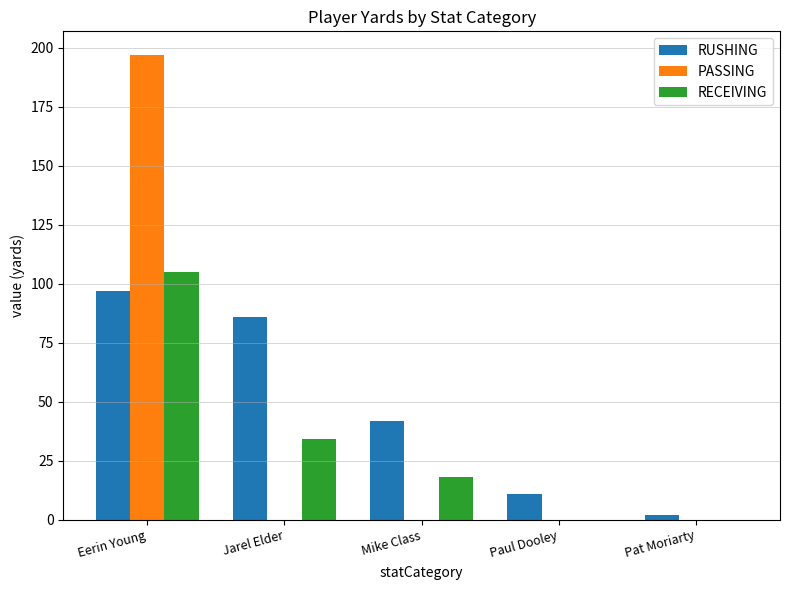

What is the maximum value for RECEIVING?

105